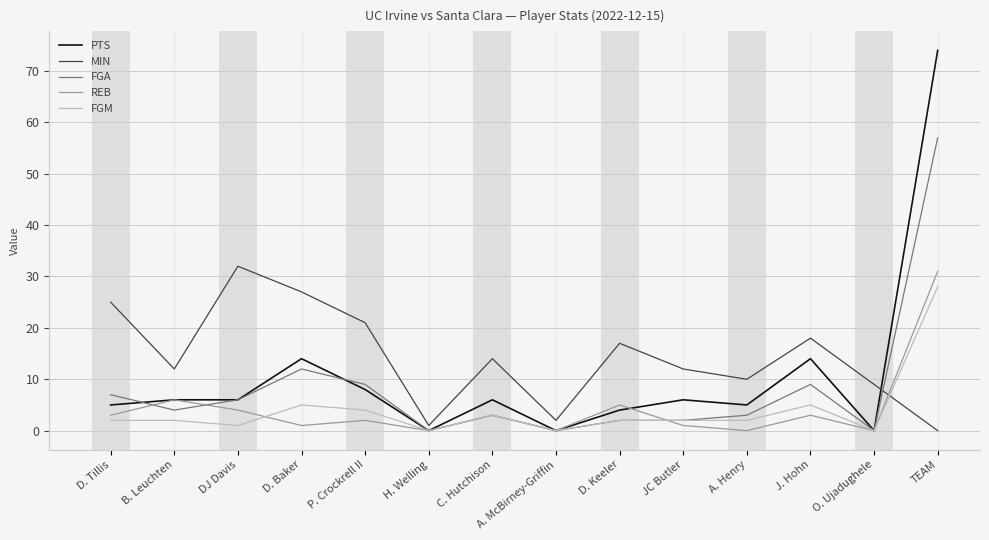

The value of MIN at D. Tillis is 25. True or false?

True